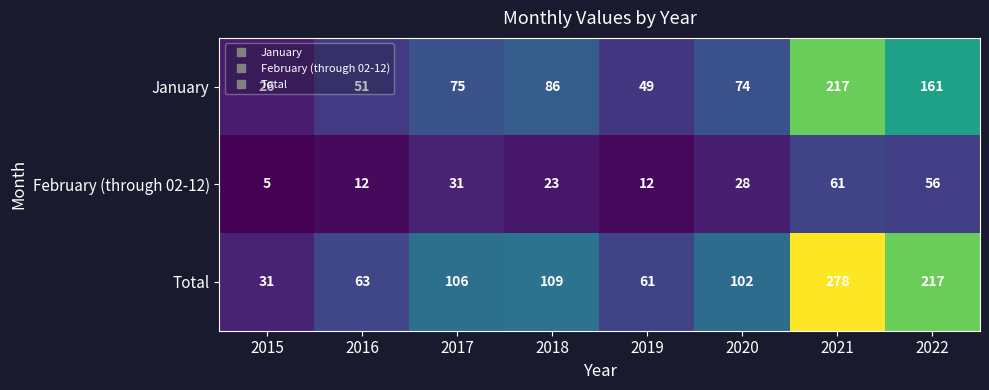

Is it true that January equals 75 at 2021?

False